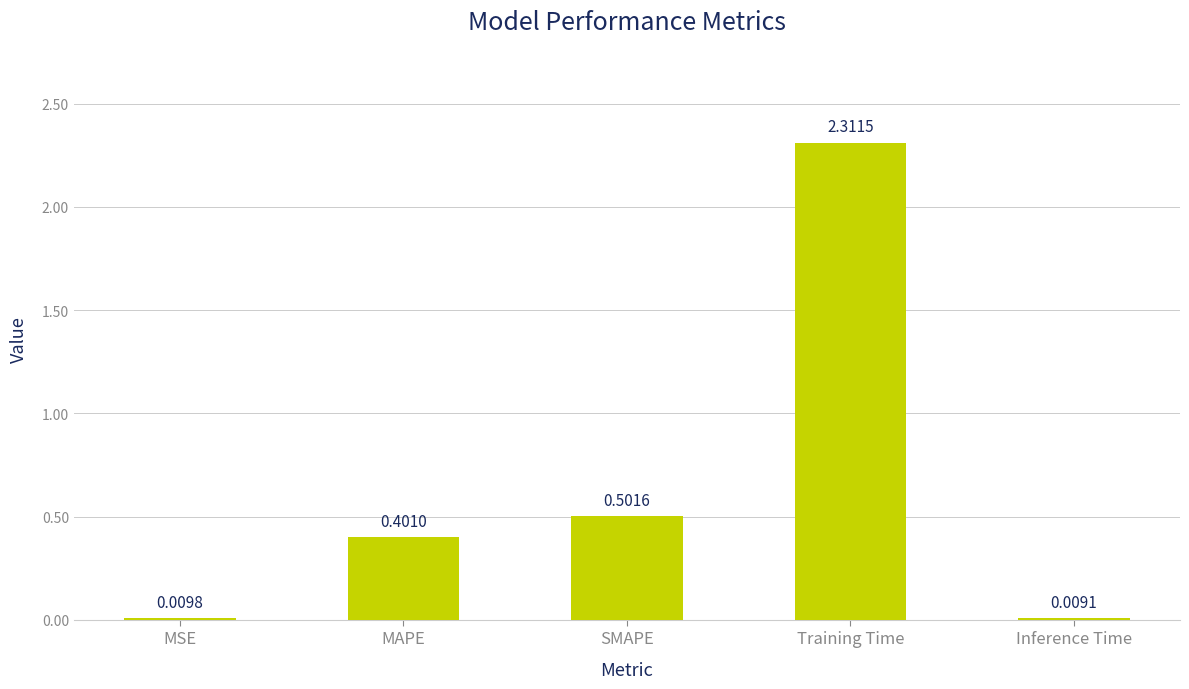

At which category does the chart reach its minimum across all series?

Inference Time